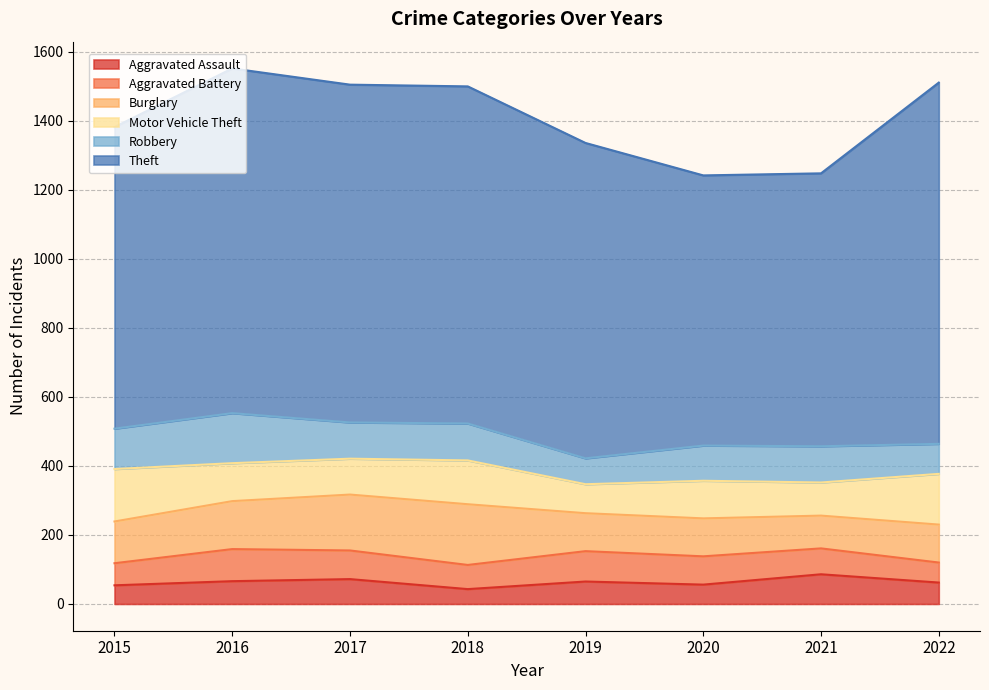

At which category does Motor Vehicle Theft reach its first local peak?

2018